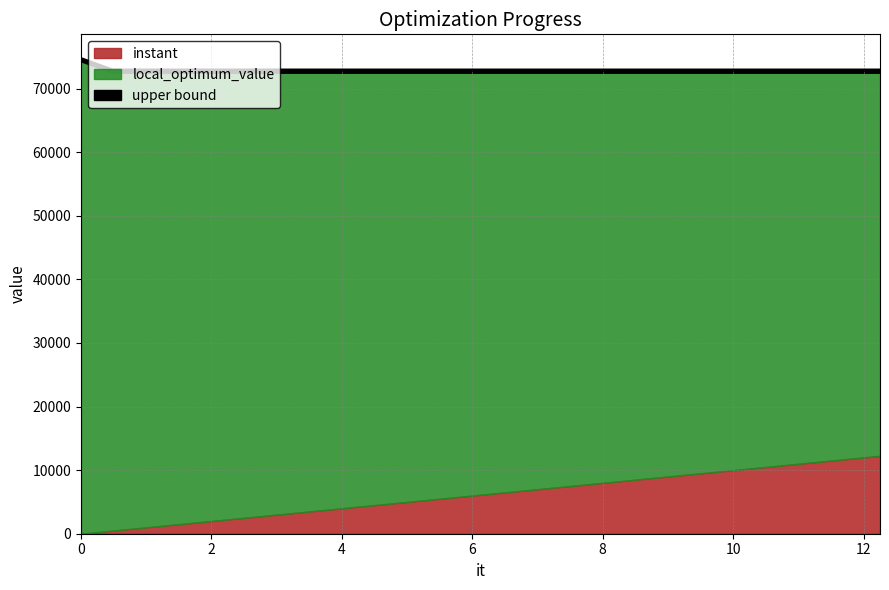

What is the sum of all values?

2191800